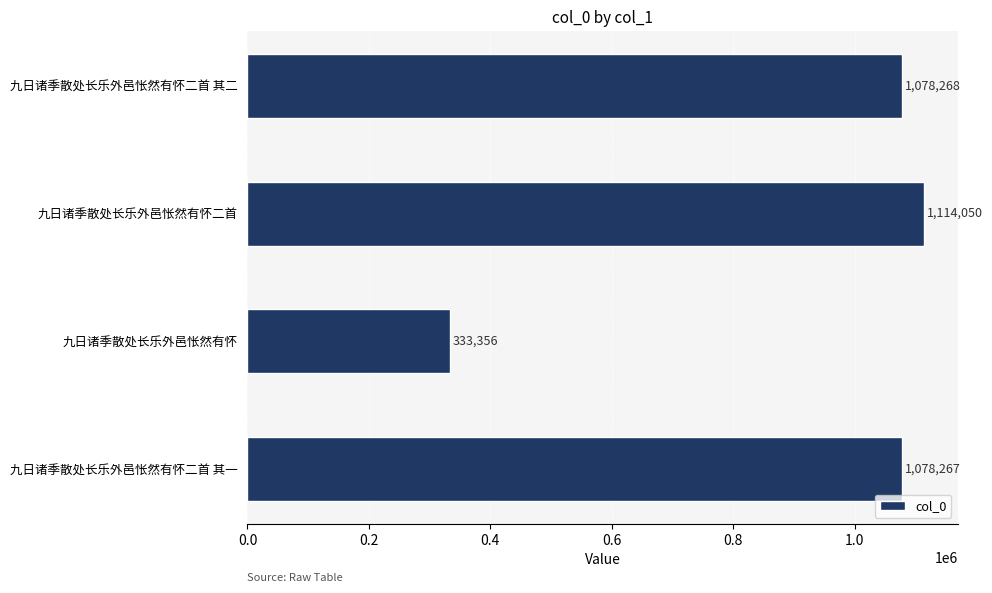

Approximately how many times larger is the value at 九日诸季散处长乐外邑怅然有怀 compared to 九日诸季散处长乐外邑怅然有怀二首 其一?

0.3